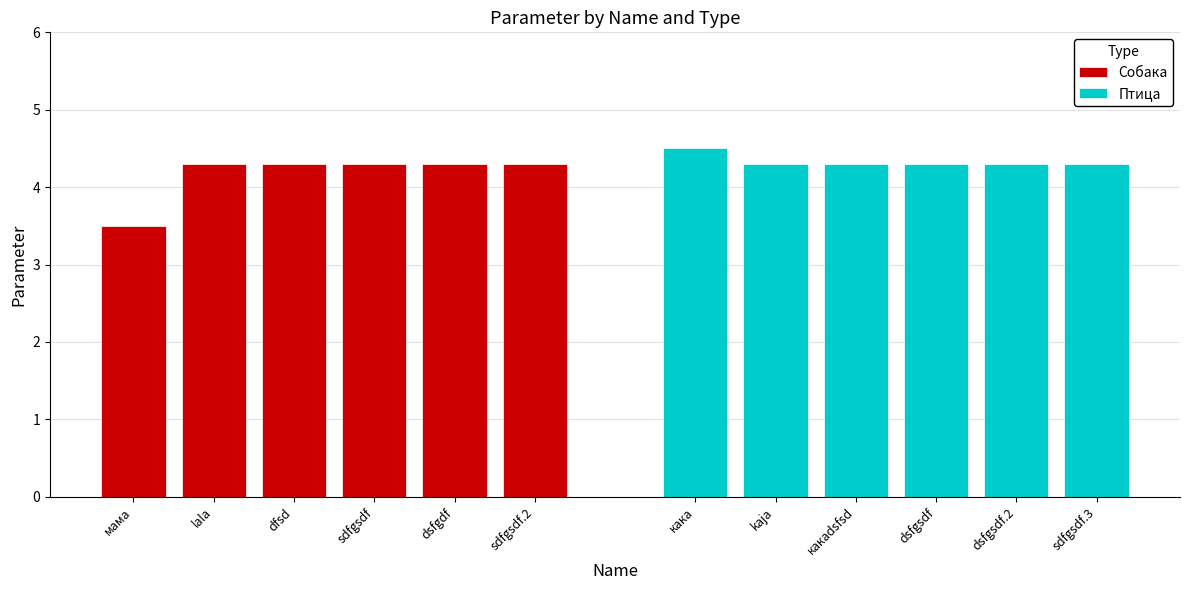

Which series has the largest total across all categories?

Птица